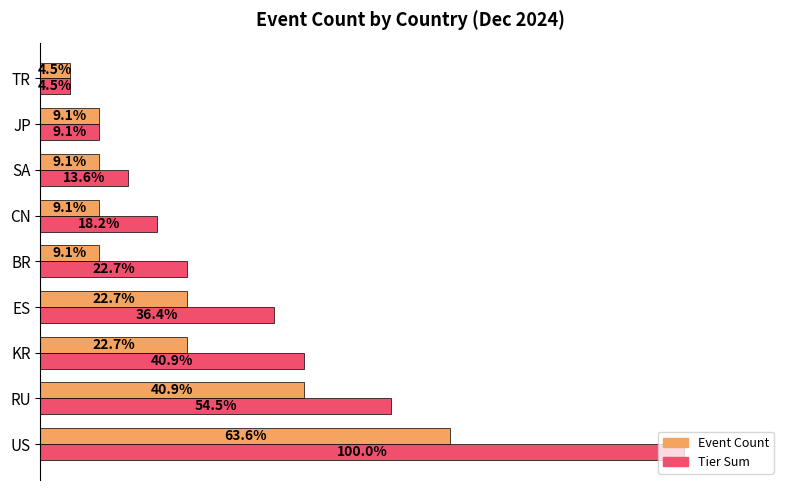

Rank the series at KR from highest to lowest value.

Tier Sum, Event Count